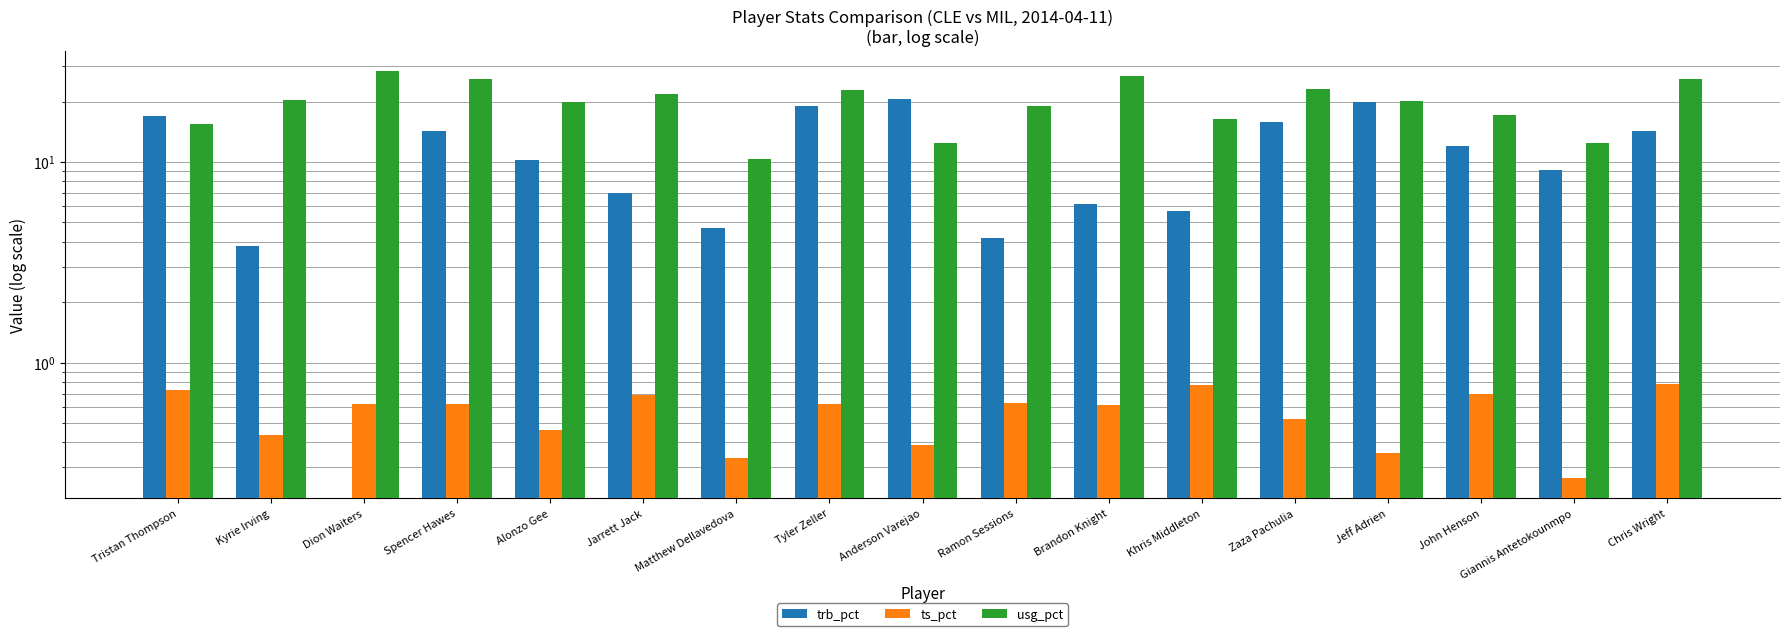

What is the difference between the maximum and second lowest values in the trb_pct series?

16.9